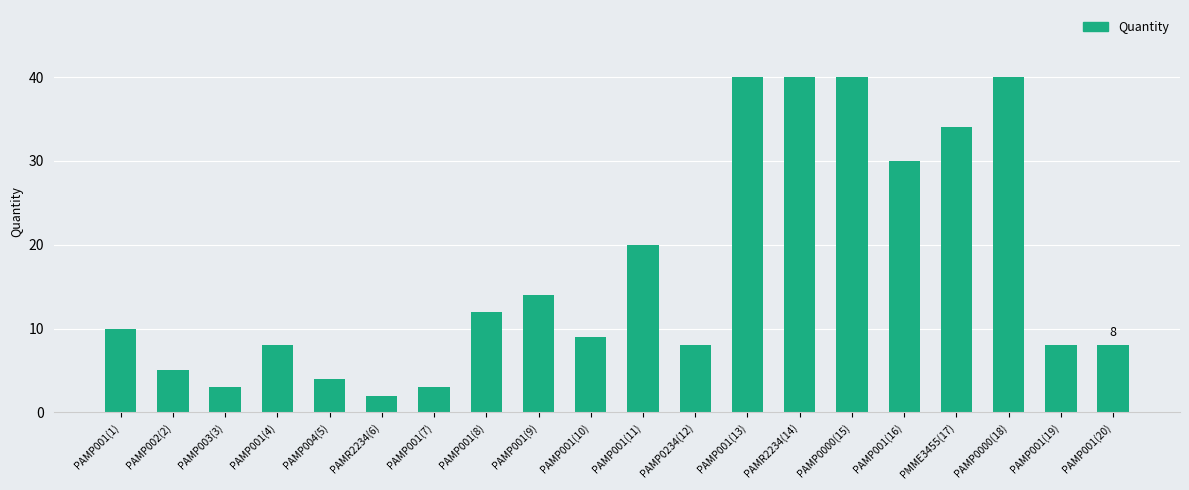

What is the difference between the second highest and second lowest values?

37